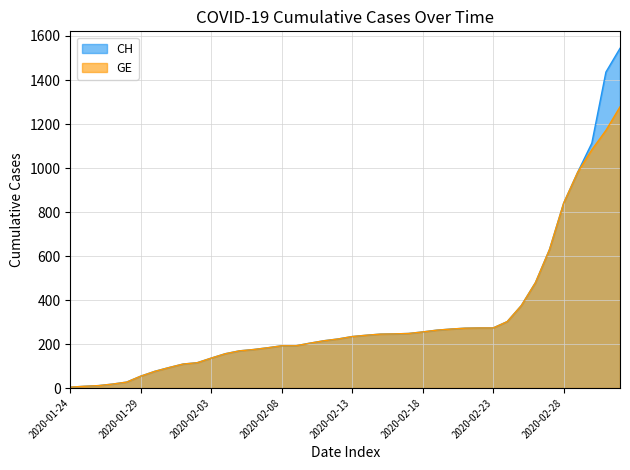

Reading right to left, what are all the values shown in this chart?

CH: 1544	1436	1113	981	840	630	479	375	302	273	273	272	268	263	255	248	246	245	240	234	223	215	204	192	192	183	175	169	156	136	115	109	93	76	54	27	18	11	8	4
GE: 1278	1171	1083	981	840	630	479	375	302	273	273	272	268	263	255	248	246	245	240	234	223	215	204	192	192	183	175	169	156	136	115	109	93	76	54	27	18	11	8	4